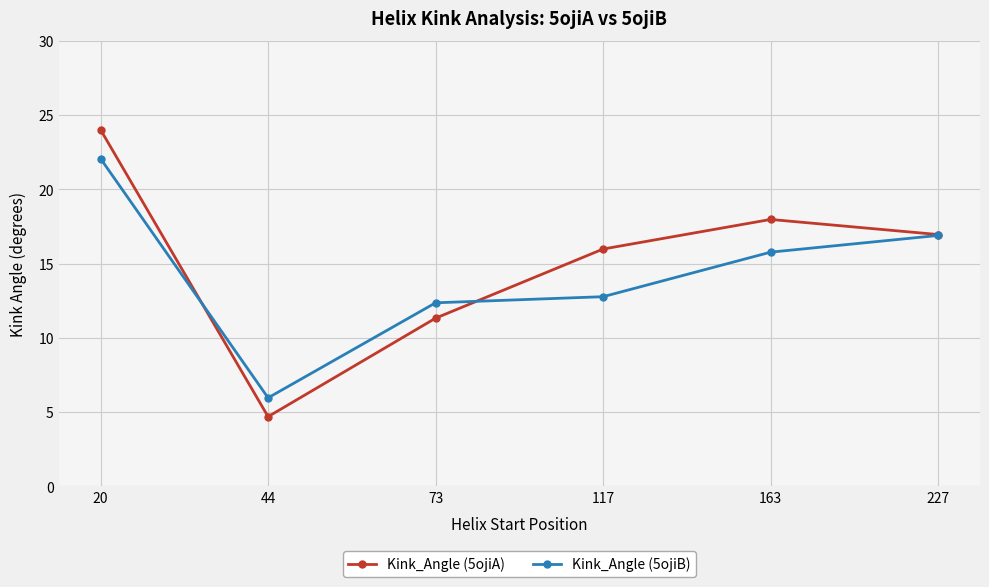

What is the maximum value shown in the chart?

24.0